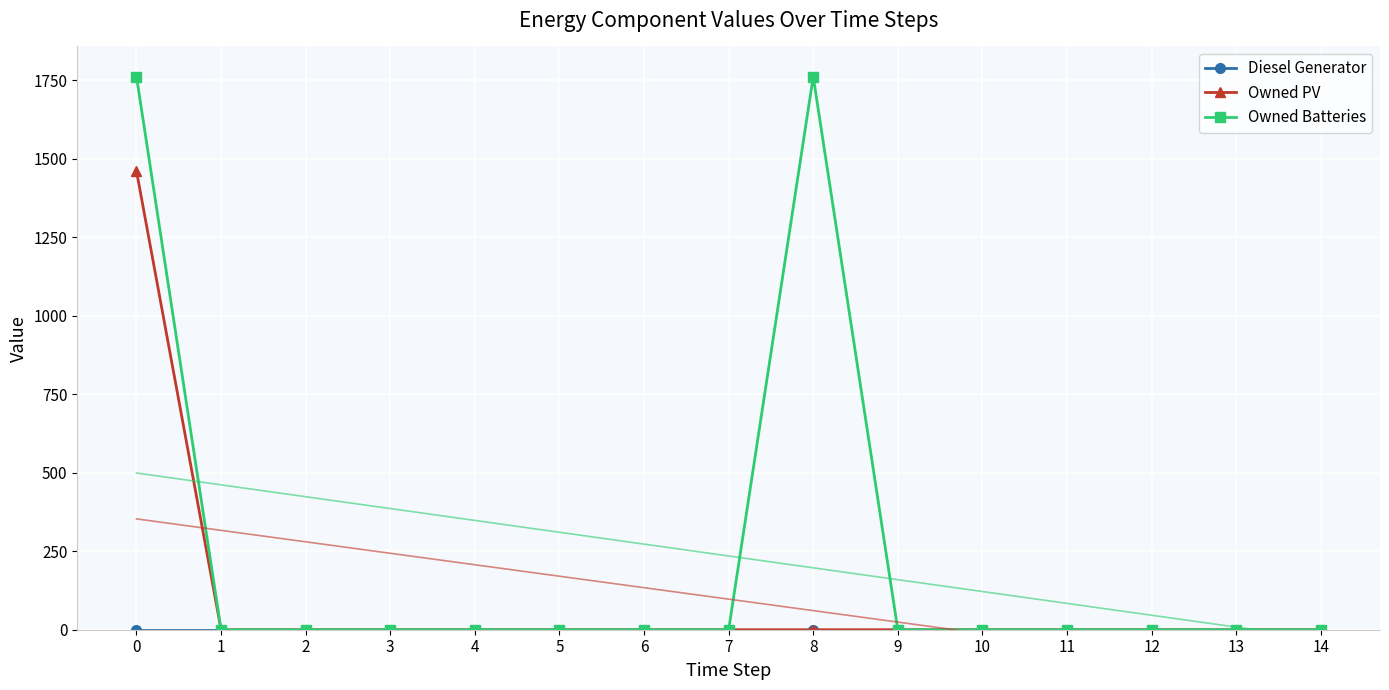

How many values in the Owned PV series exceed 0?

1